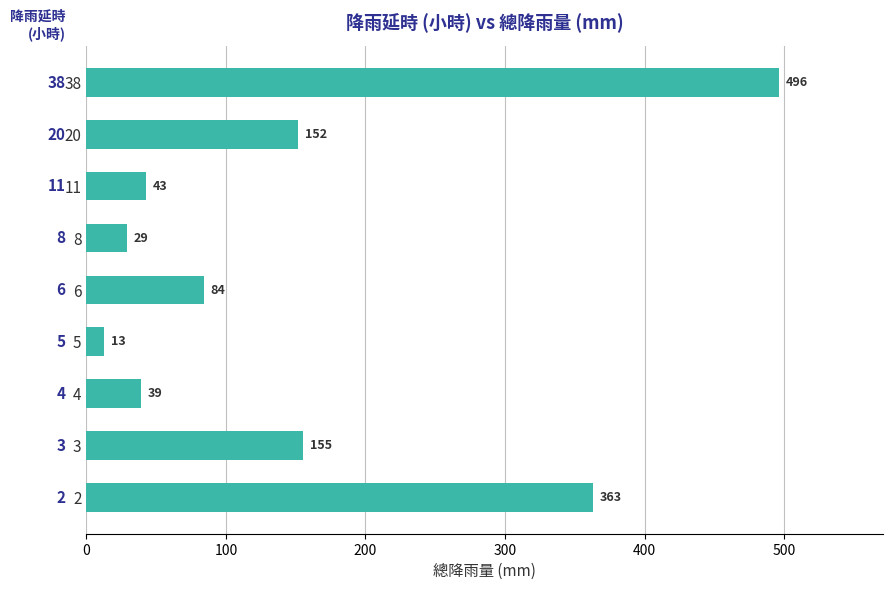

Is it true that the value at 20 is 152?

True